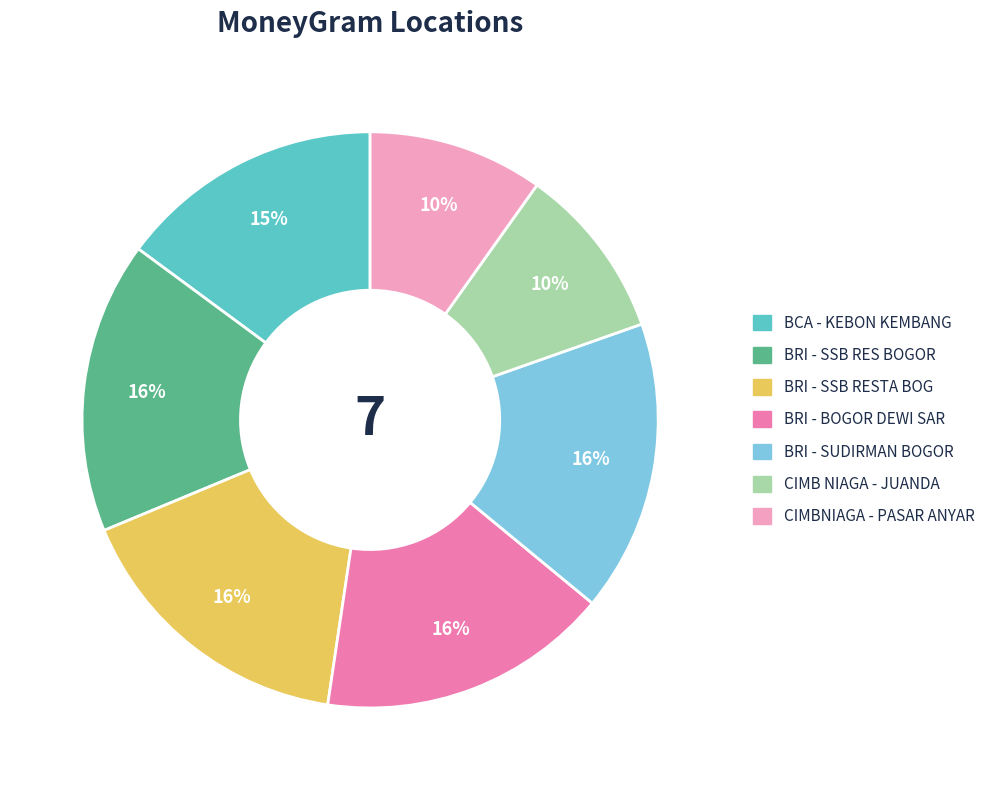

Is there a majority slice in this chart?

No